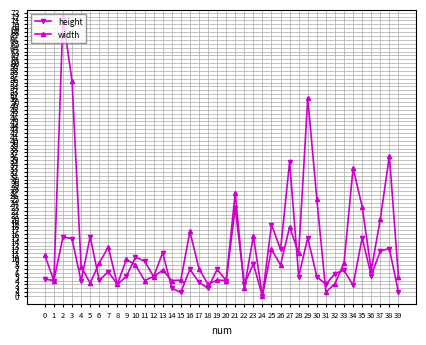

The height series shows 4.0 at 1. True or false?

True